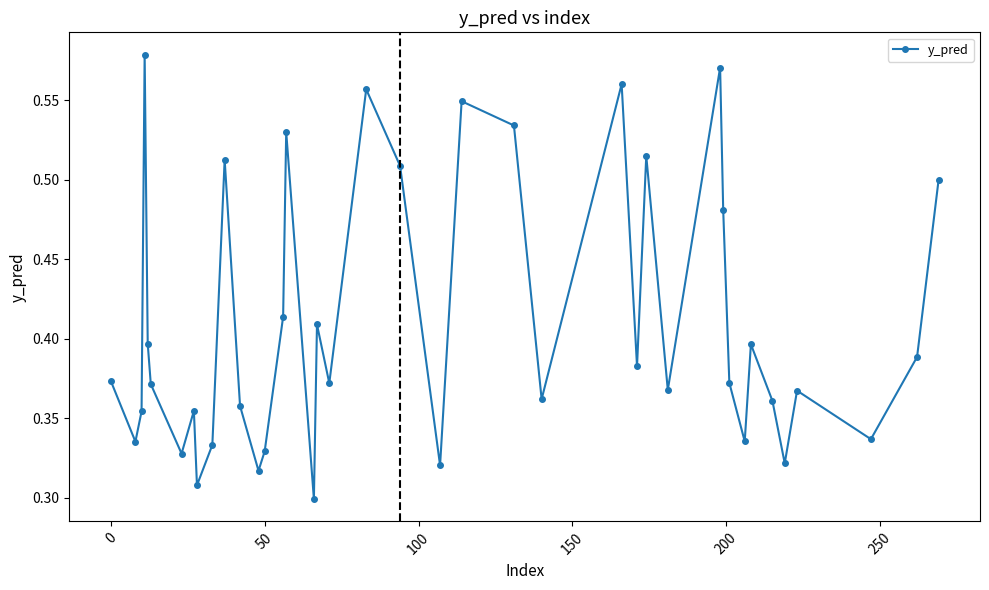

How many values are between 0 and 1?

40